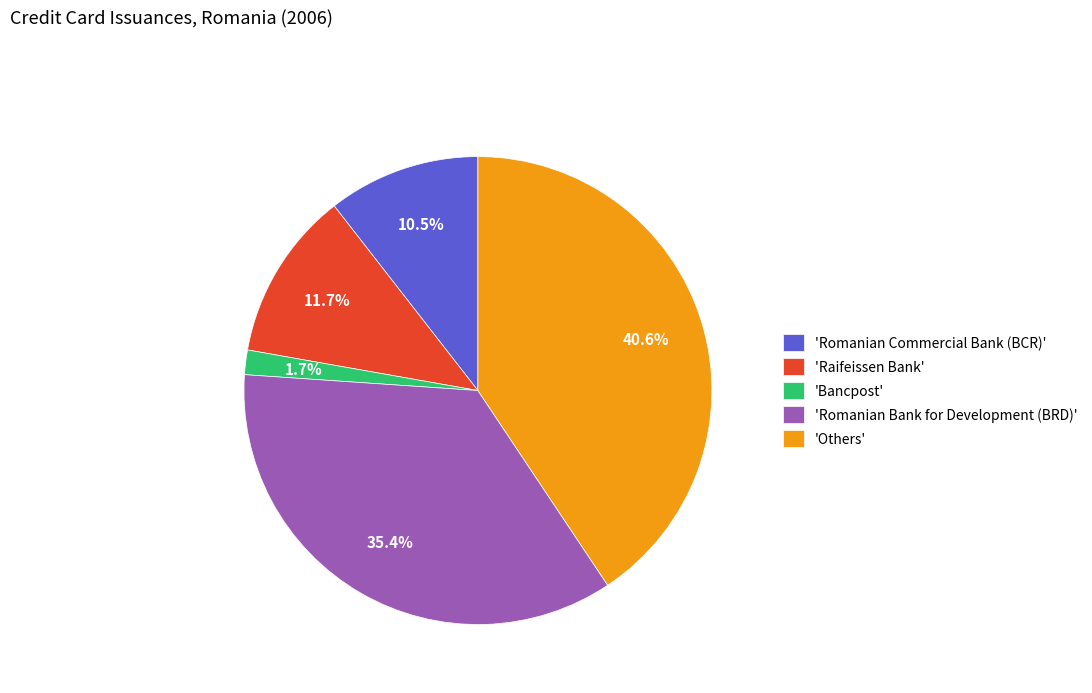

Is there a majority slice in this chart?

No